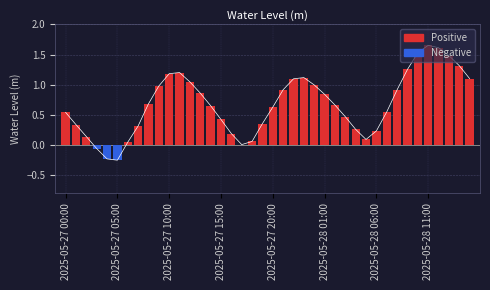

What is the sum of the values at 32 and 13?

1.8